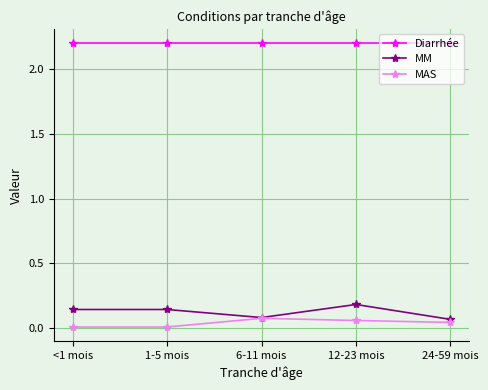

How many lines are shown in the chart?

3